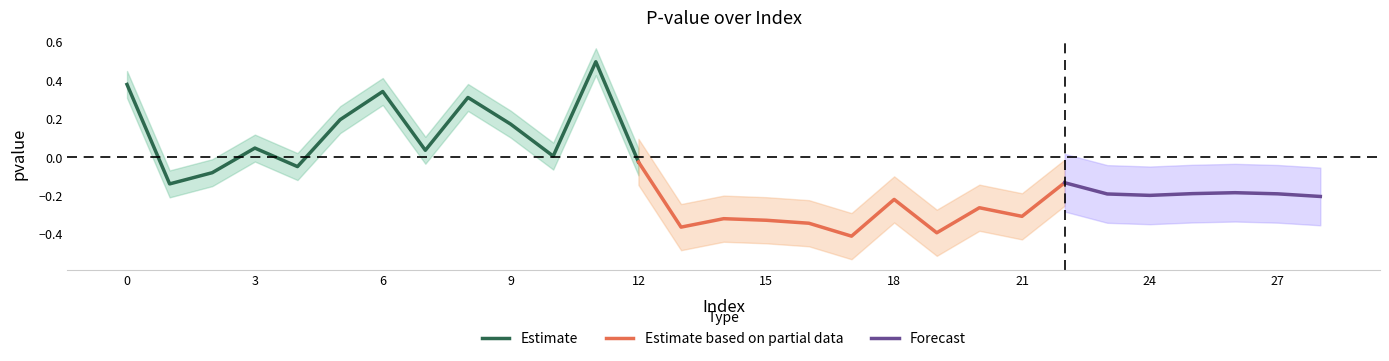

Which category has the lowest value in the rho series?

17